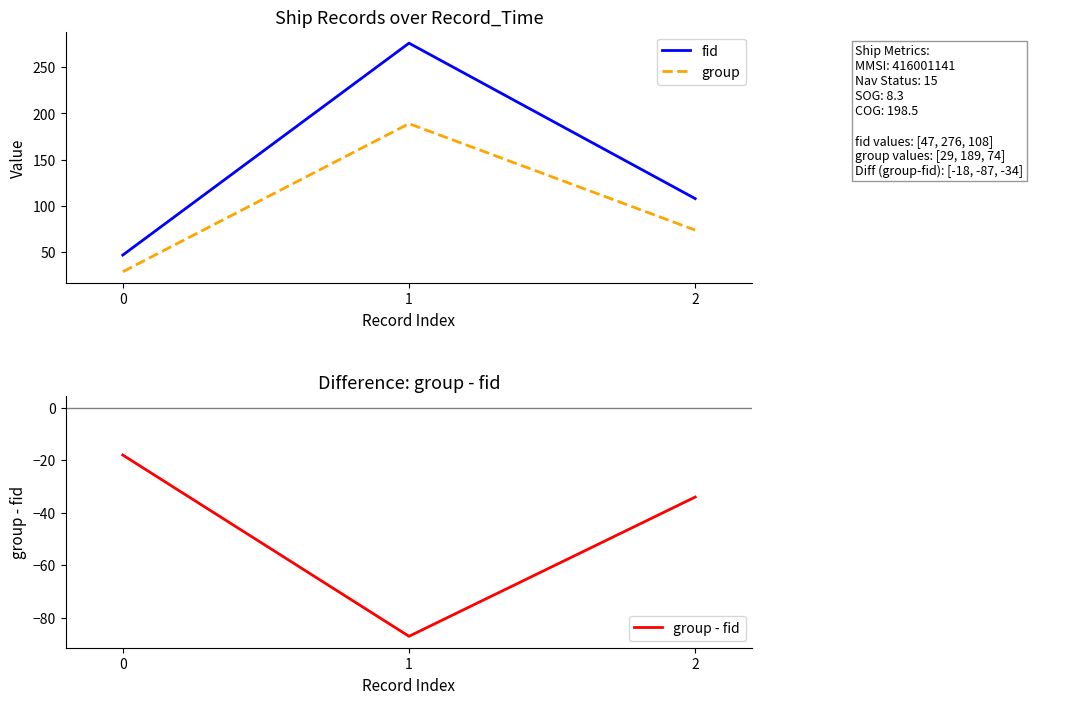

True or false: fid has a value of 185 at 1.

False